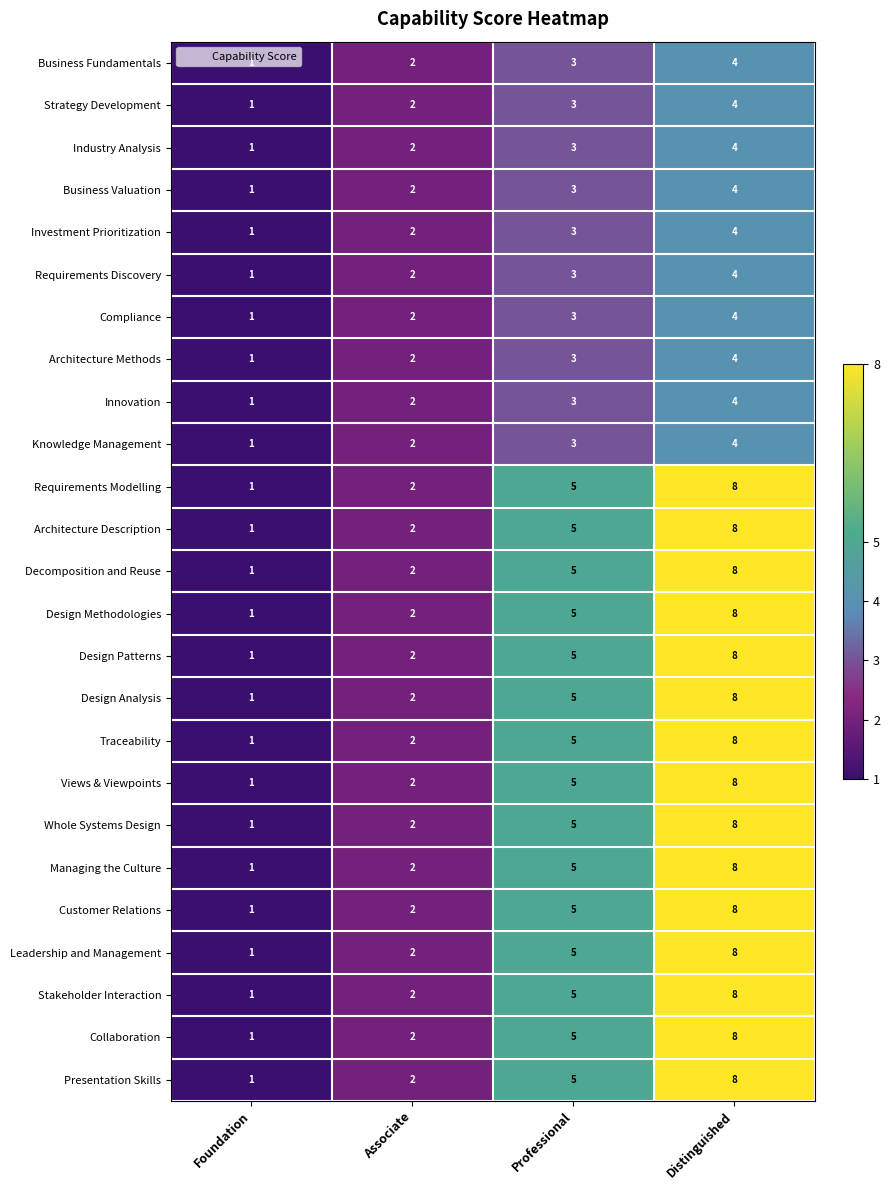

How many categories are shown in the chart?

4